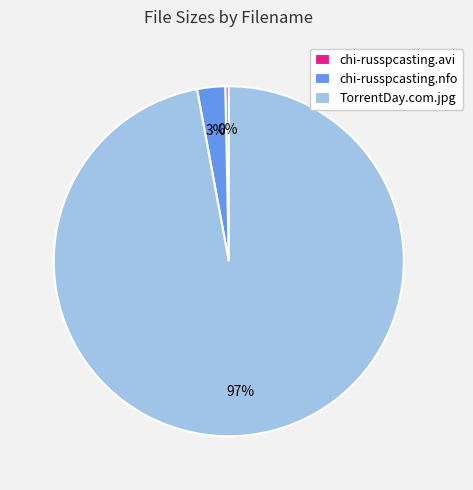

Between chi-russpcasting.nfo and chi-russpcasting.avi, which is larger?

chi-russpcasting.nfo